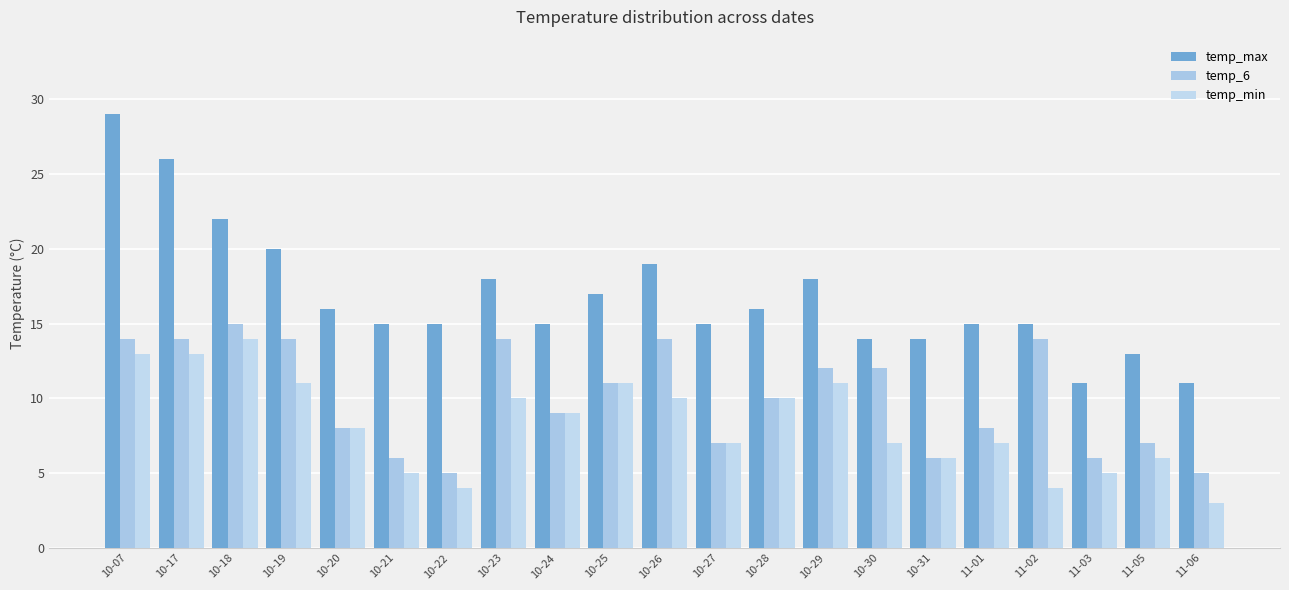

Where is temp_max nearest to the value 20?

10-19